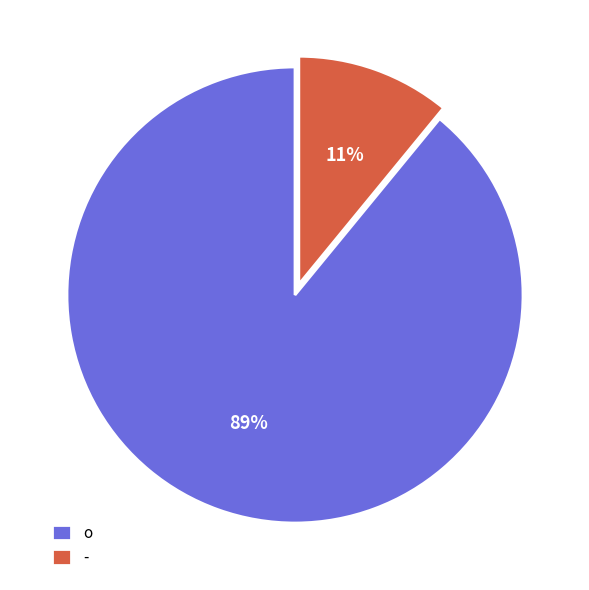

Count the number of slices in the pie.

2